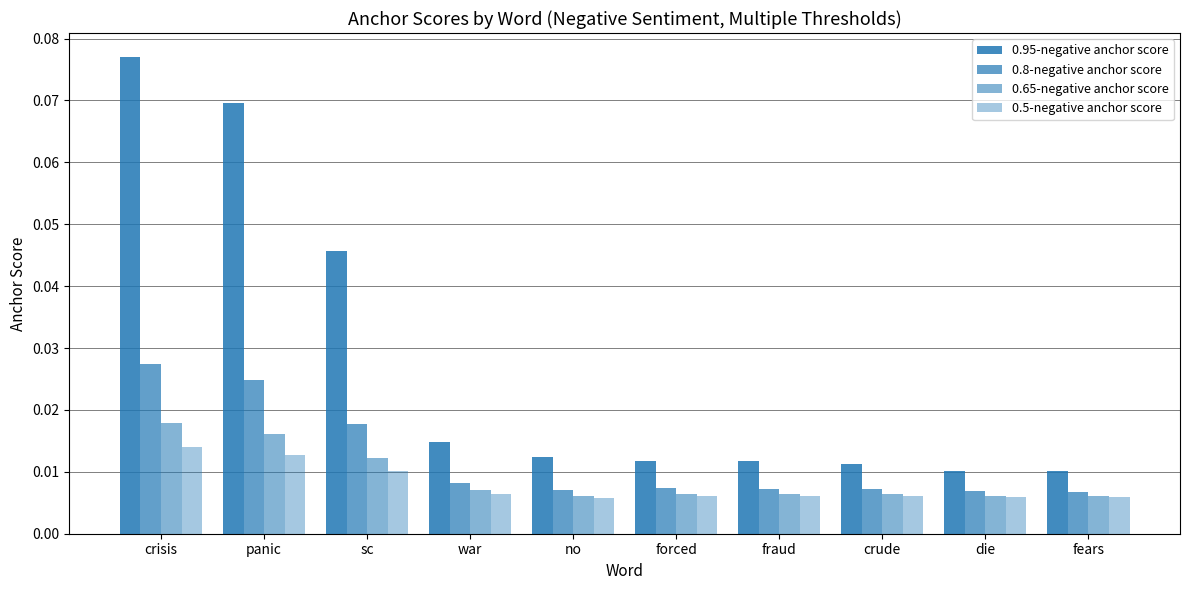

Reading left to right, what are all the values shown in this chart?

0.95-negative anchor score: crisis=0.1	panic=0.1	sc=0.0	war=0.0	no=0.0	forced=0.0	fraud=0.0	crude=0.0	die=0.0	fears=0.0
0.8-negative anchor score: crisis=0.0	panic=0.0	sc=0.0	war=0.0	no=0.0	forced=0.0	fraud=0.0	crude=0.0	die=0.0	fears=0.0
0.65-negative anchor score: crisis=0.0	panic=0.0	sc=0.0	war=0.0	no=0.0	forced=0.0	fraud=0.0	crude=0.0	die=0.0	fears=0.0
0.5-negative anchor score: crisis=0.0	panic=0.0	sc=0.0	war=0.0	no=0.0	forced=0.0	fraud=0.0	crude=0.0	die=0.0	fears=0.0